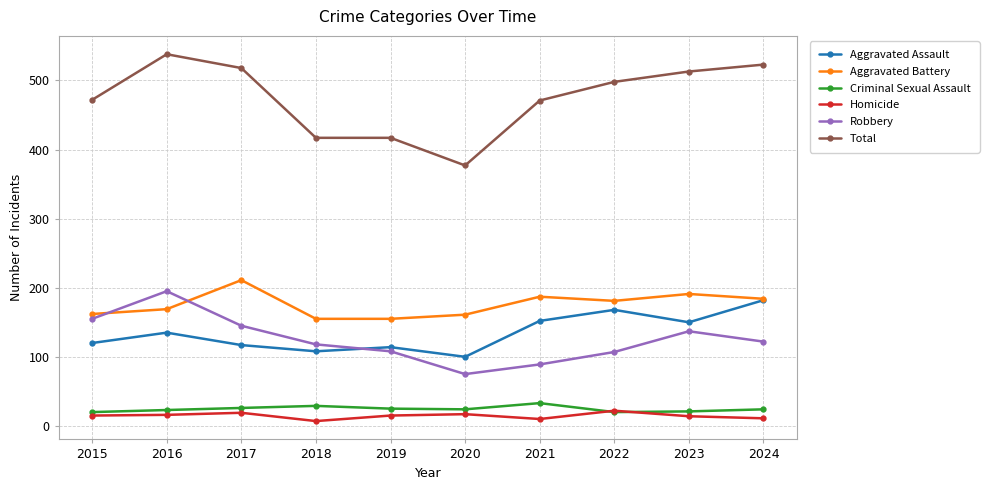

Which series has the widest spread of values?

Total